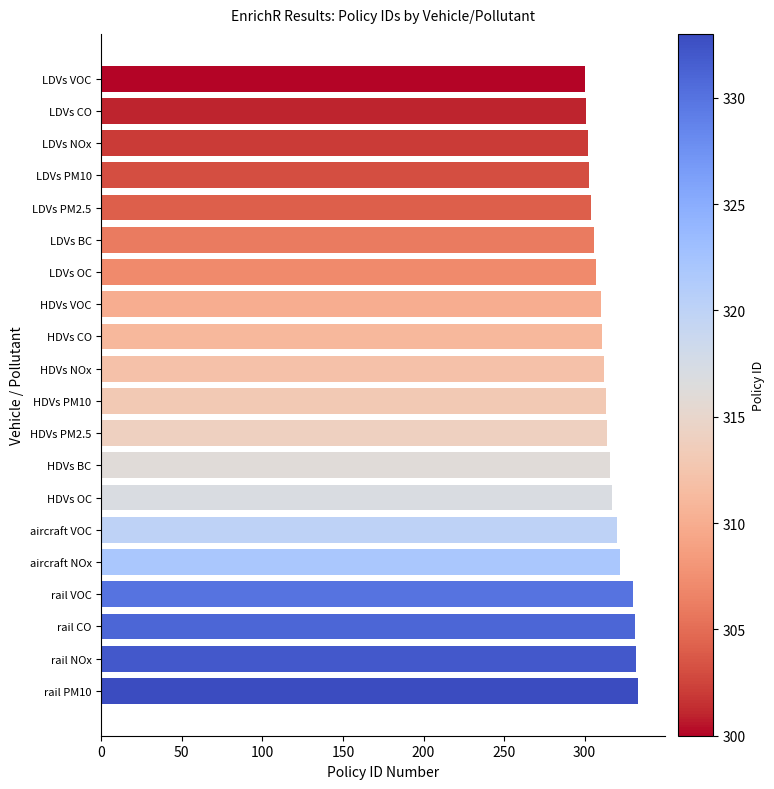

What is the ratio of the value at aircraft VOC to the value at HDVs CO?

1.0